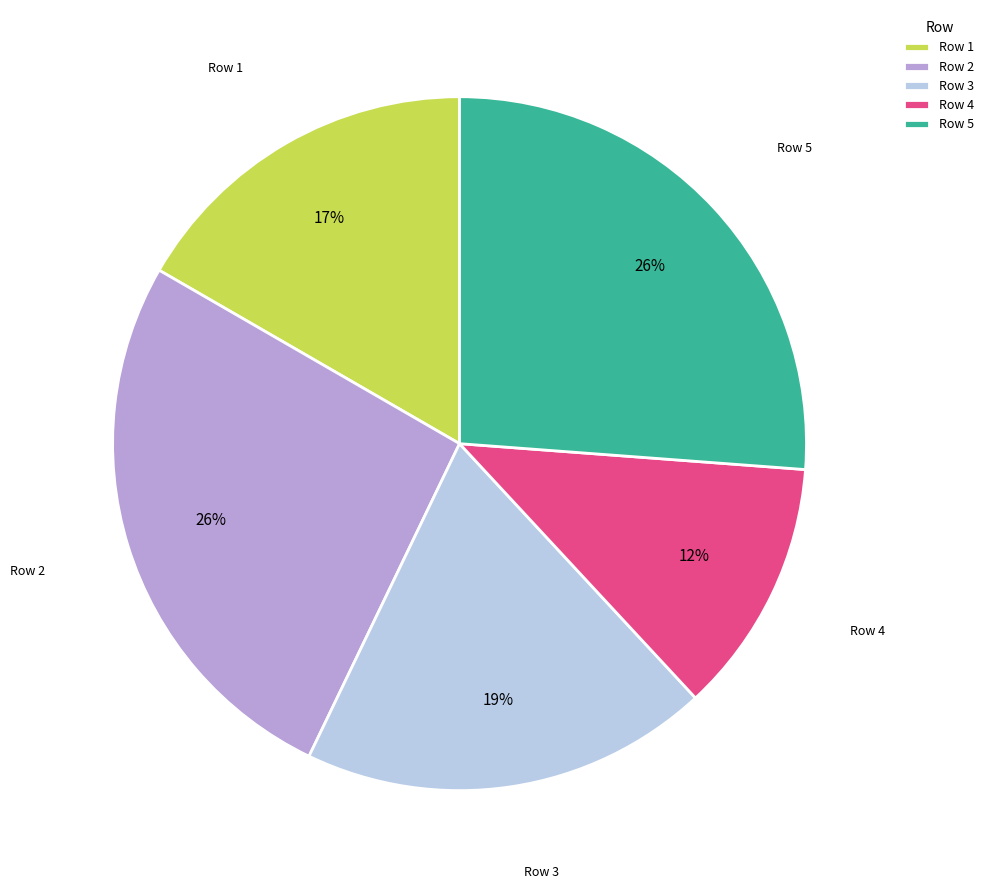

The Row 4 slice represents 4% of the pie. True or false?

False